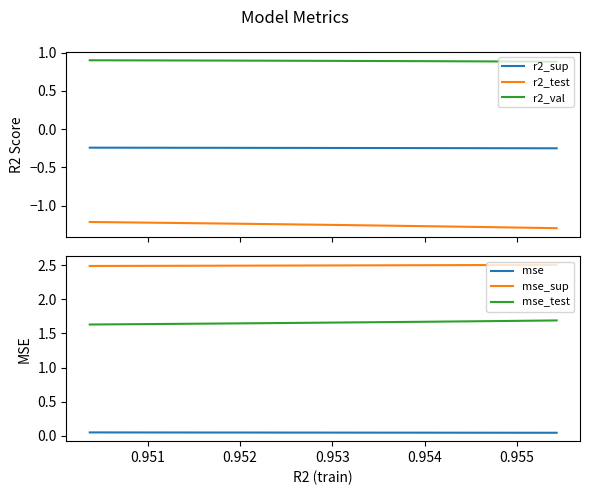

True or false: r2_val and r2_test intersect in this chart.

False